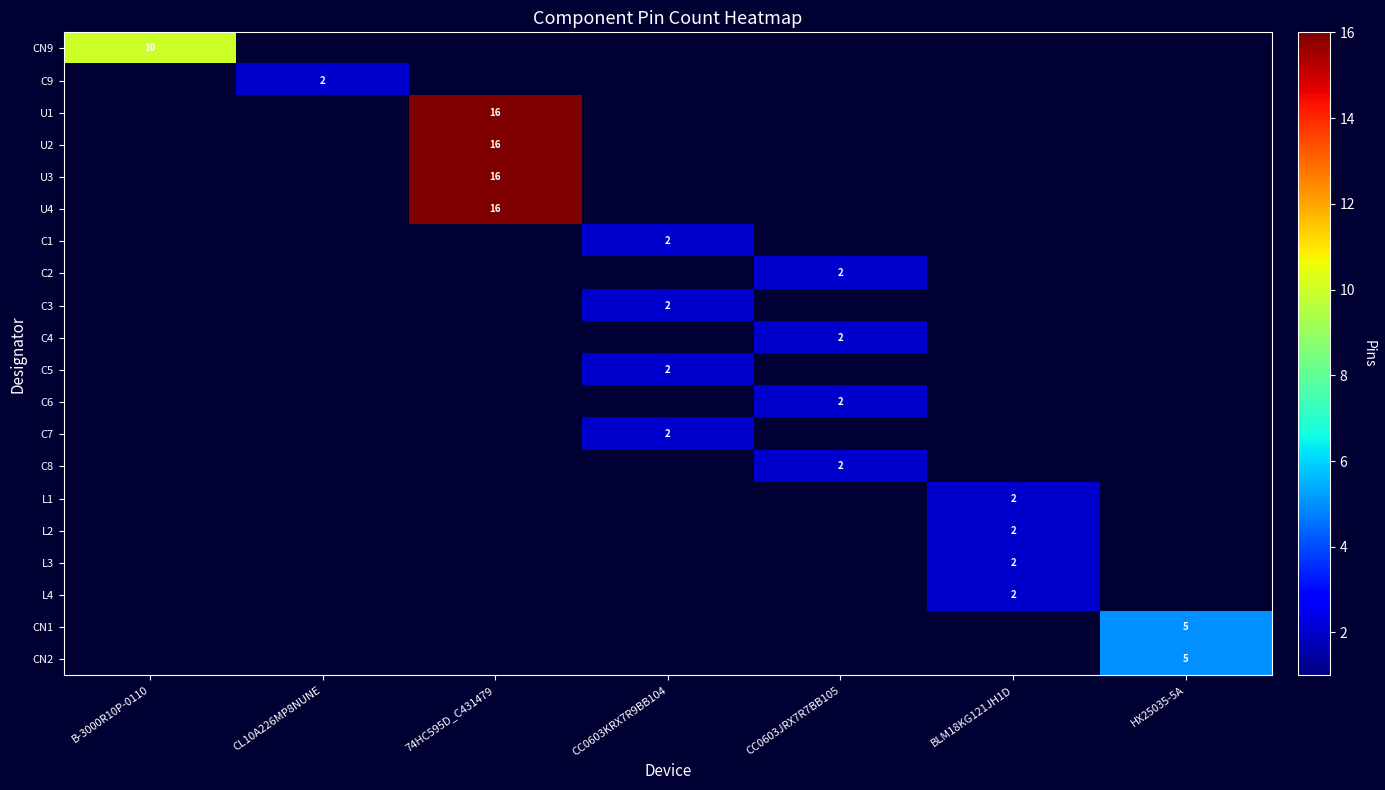

True or false: C4 has a value of 3 at CC0603JRX7R7BB105.

False